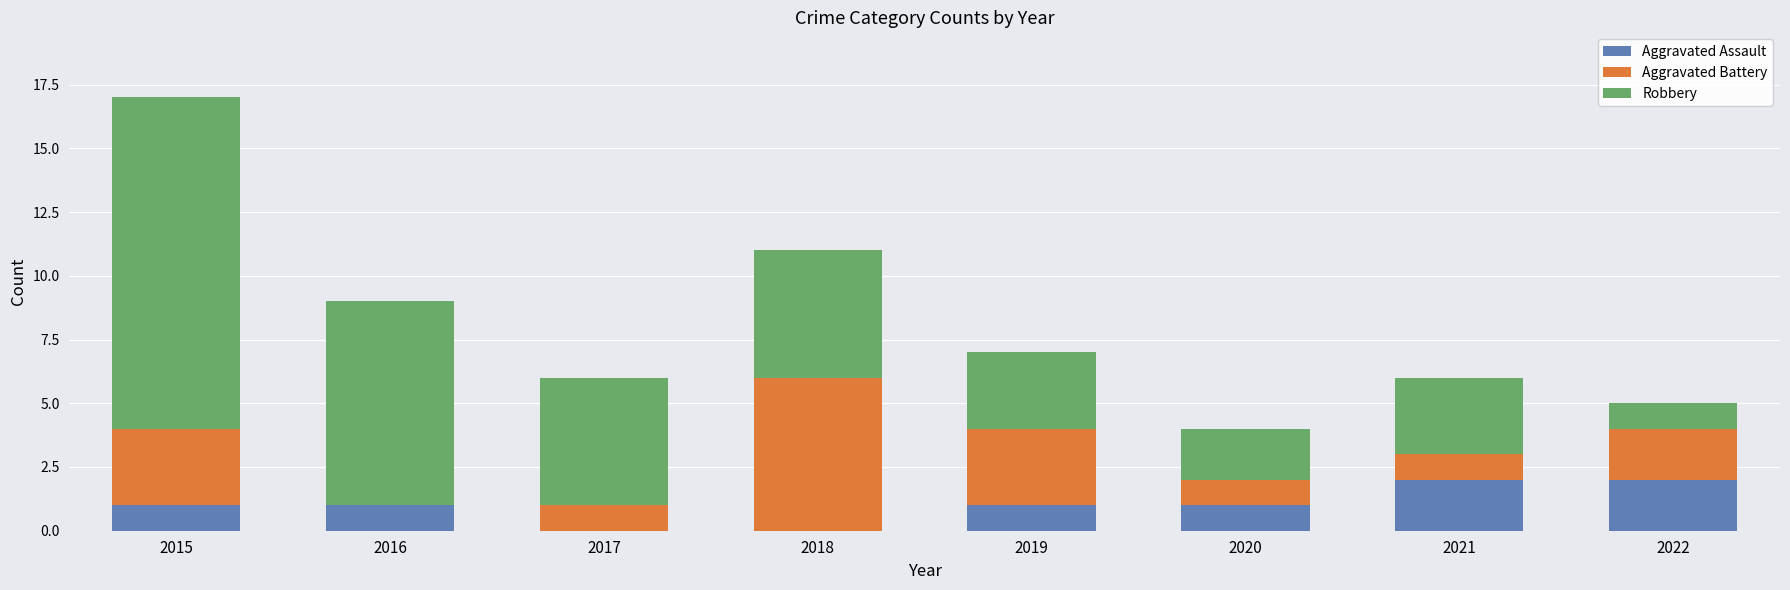

What is the maximum value for Aggravated Assault?

2